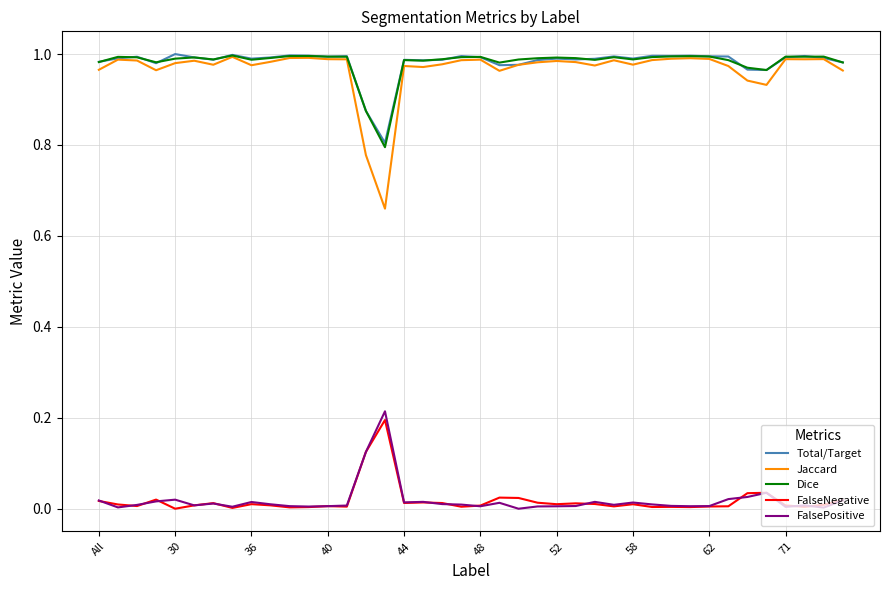

True or false: Jaccard and FalsePositive cross at least once.

False